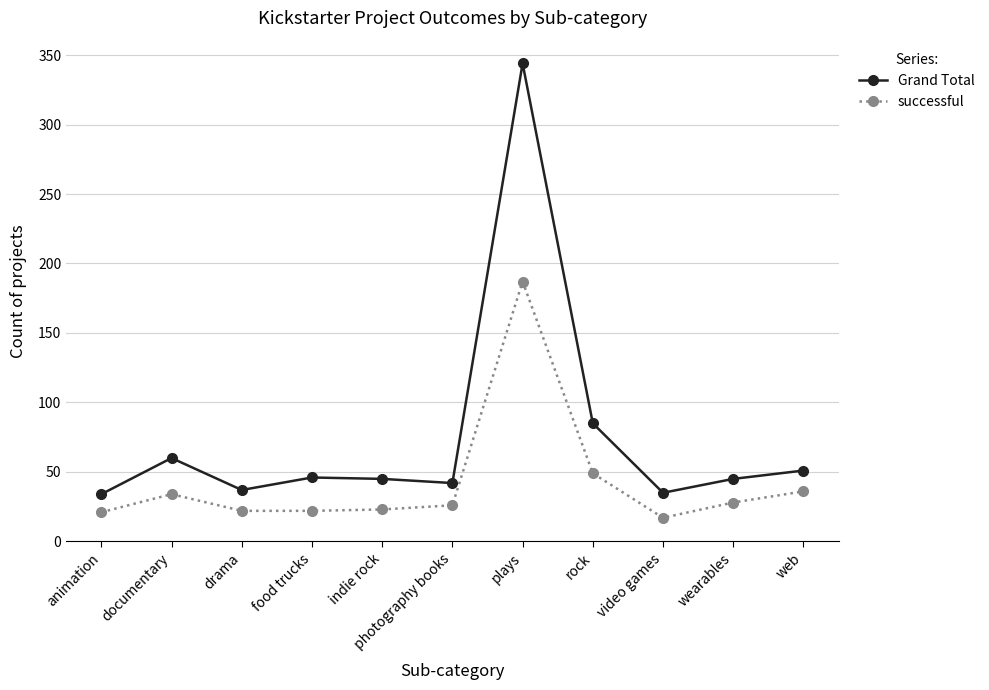

Is the value of successful at rock greater than the value of Grand Total at photography books?

Yes